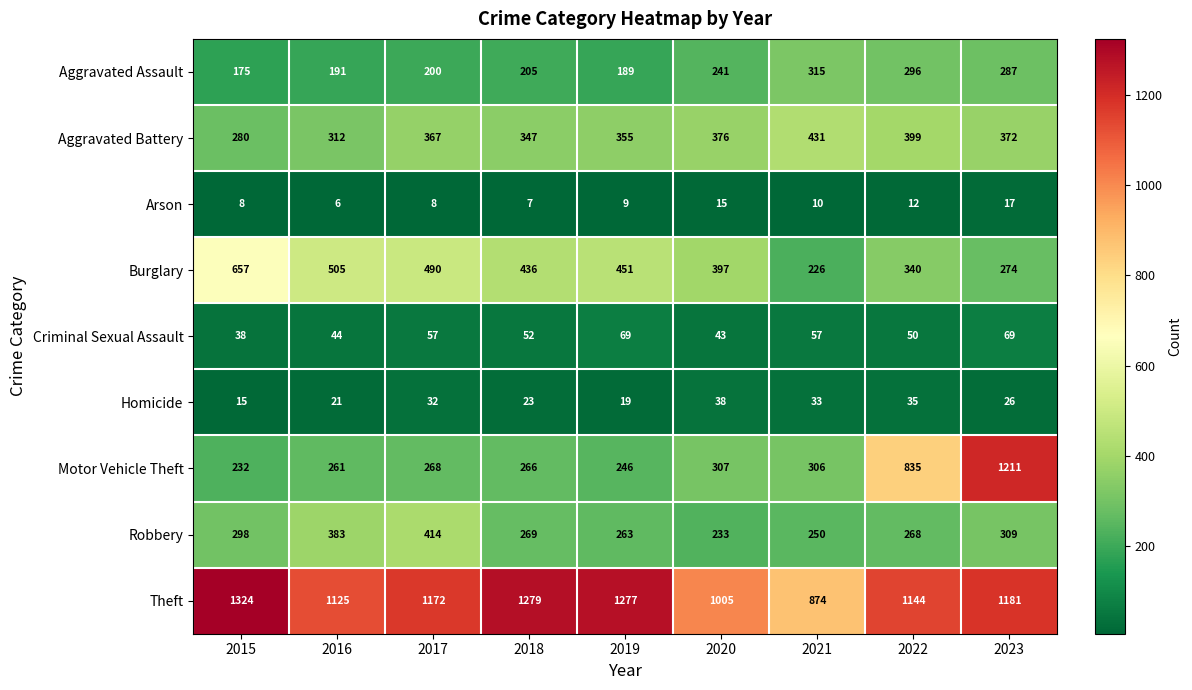

What is the total value across all series at 2021?

2502